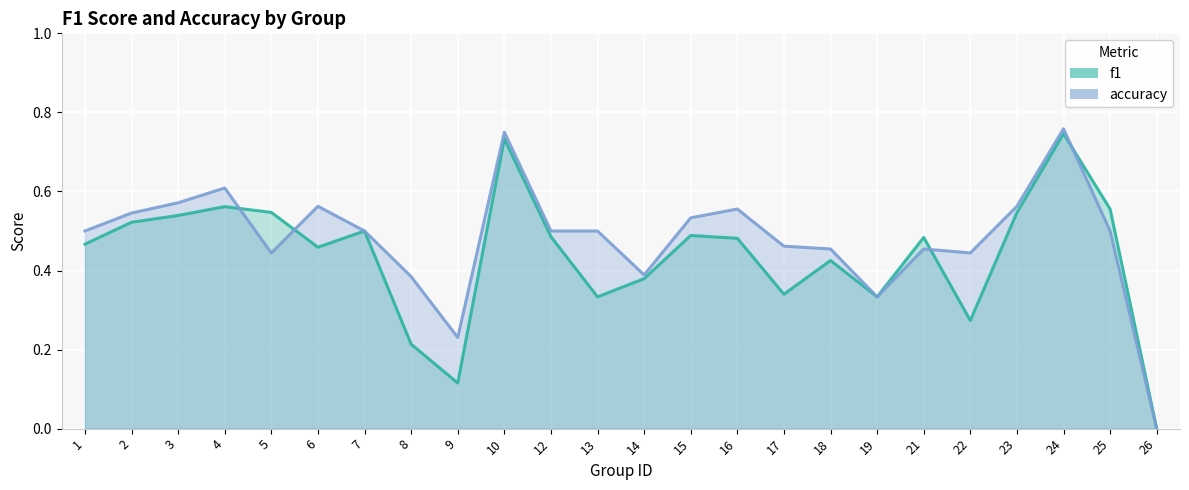

Is it true that f1 equals 0.3 at 22?

True